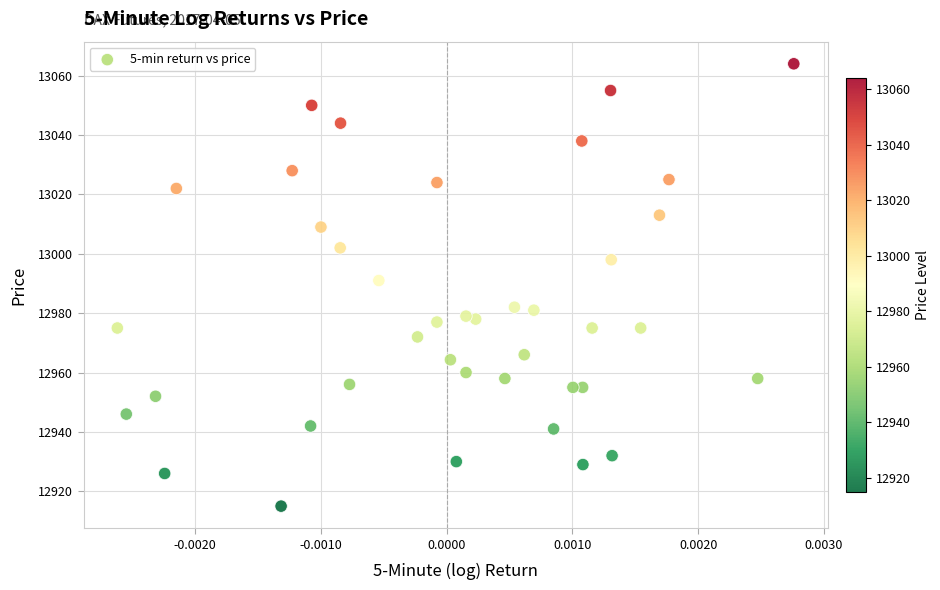

What is the range of Y values (max minus min)?

149.0